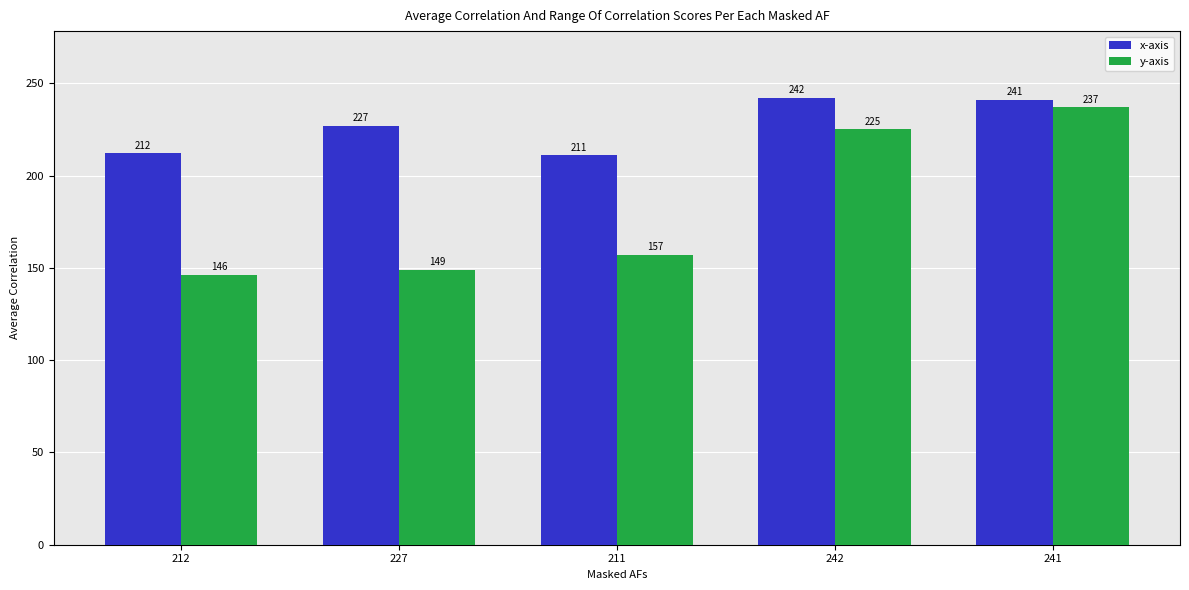

What is the maximum value shown in the chart?

242